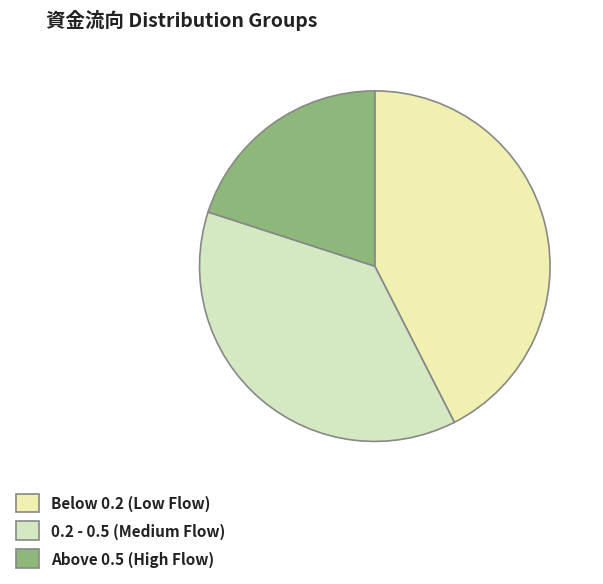

Rank the categories by value from highest to lowest.

Below 0.2 (Low Flow), 0.2 - 0.5 (Medium Flow), Above 0.5 (High Flow)